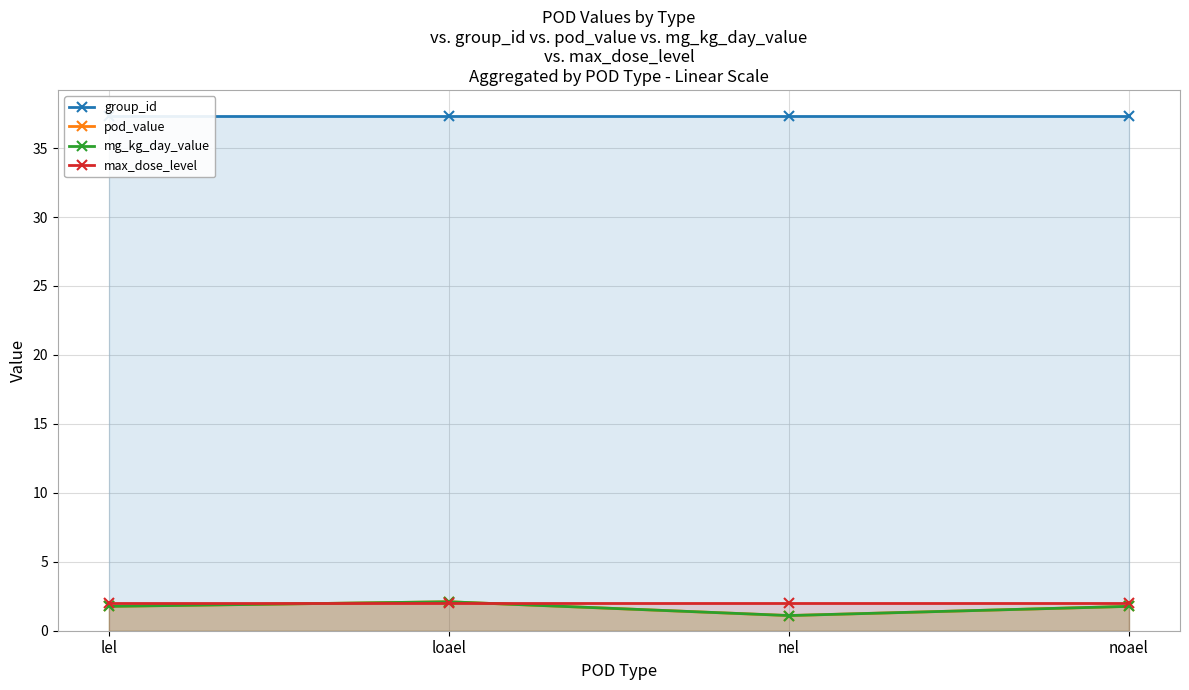

List the labels in order of max_dose_level value, largest first.

lel, loael, nel, noael